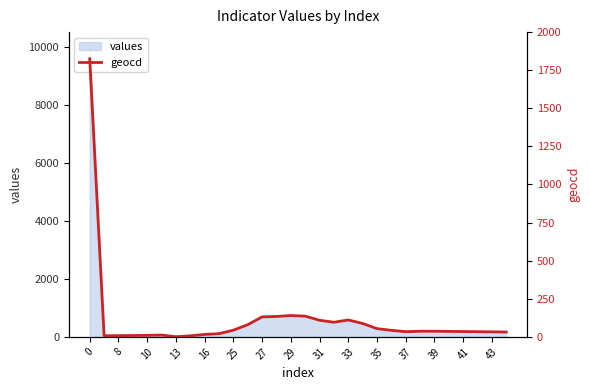

Reading left to right, transcribe all the data shown in this chart.

1825	7	8	9	10	12	1	7	16	21	44	80	131	134	140	136	109	96	111	88	54	43	34	37	37	36	35	34	33	32